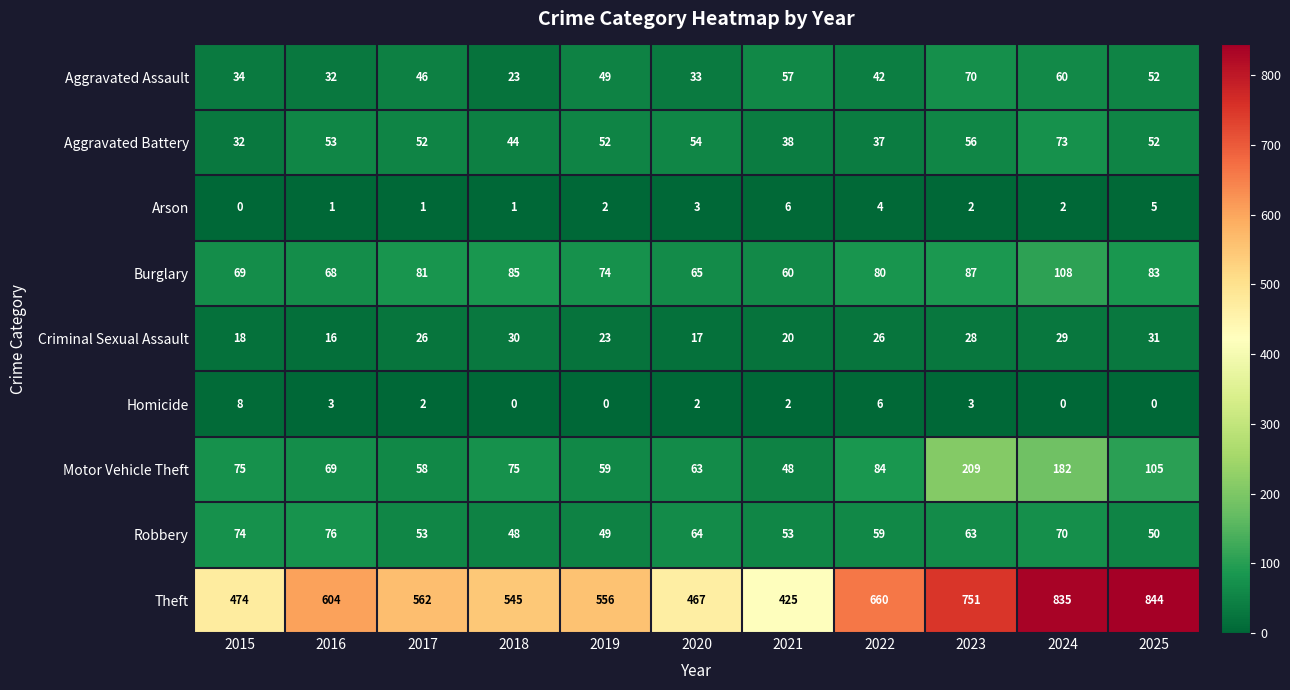

What is the average value of the Robbery series?

60